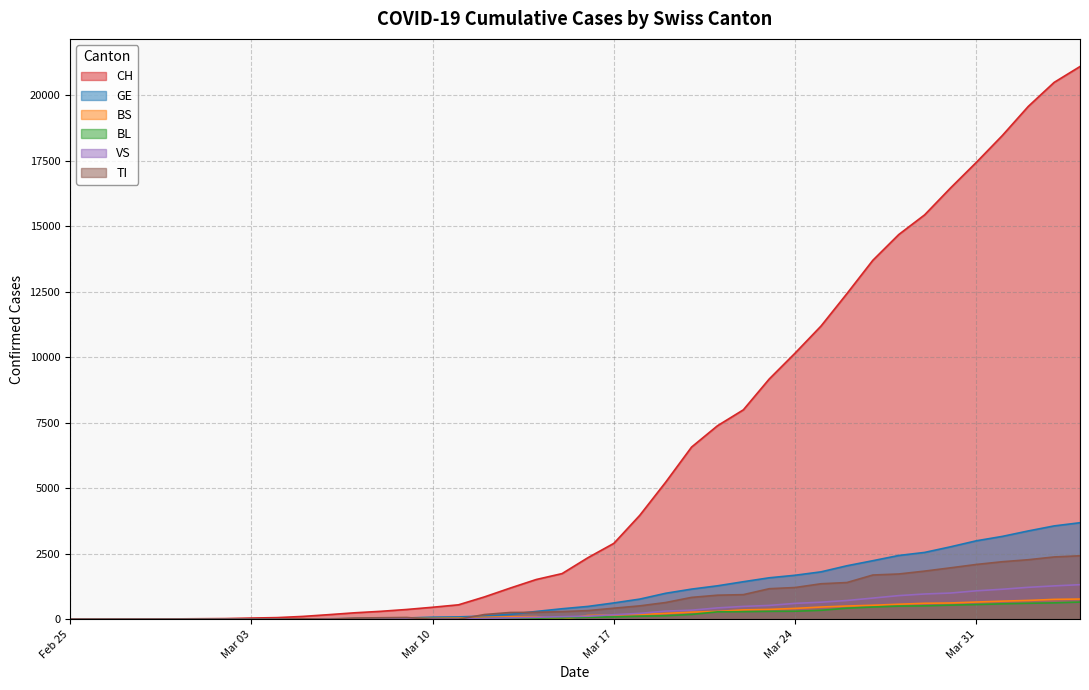

What is the maximum value shown in the chart?

21088